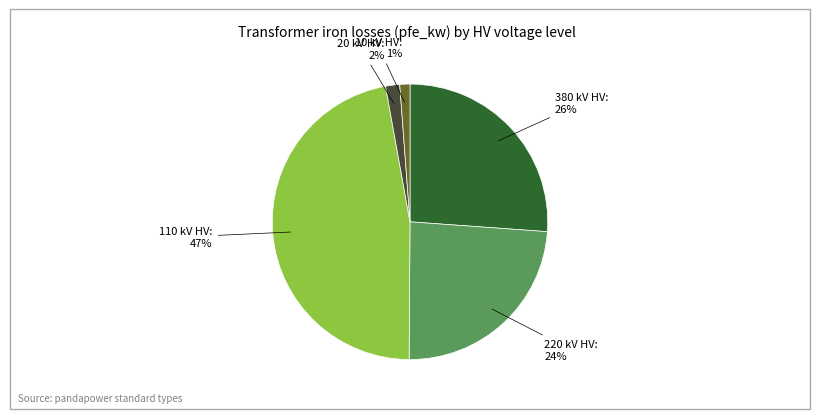

Is there any slice that represents more than half of the pie?

No